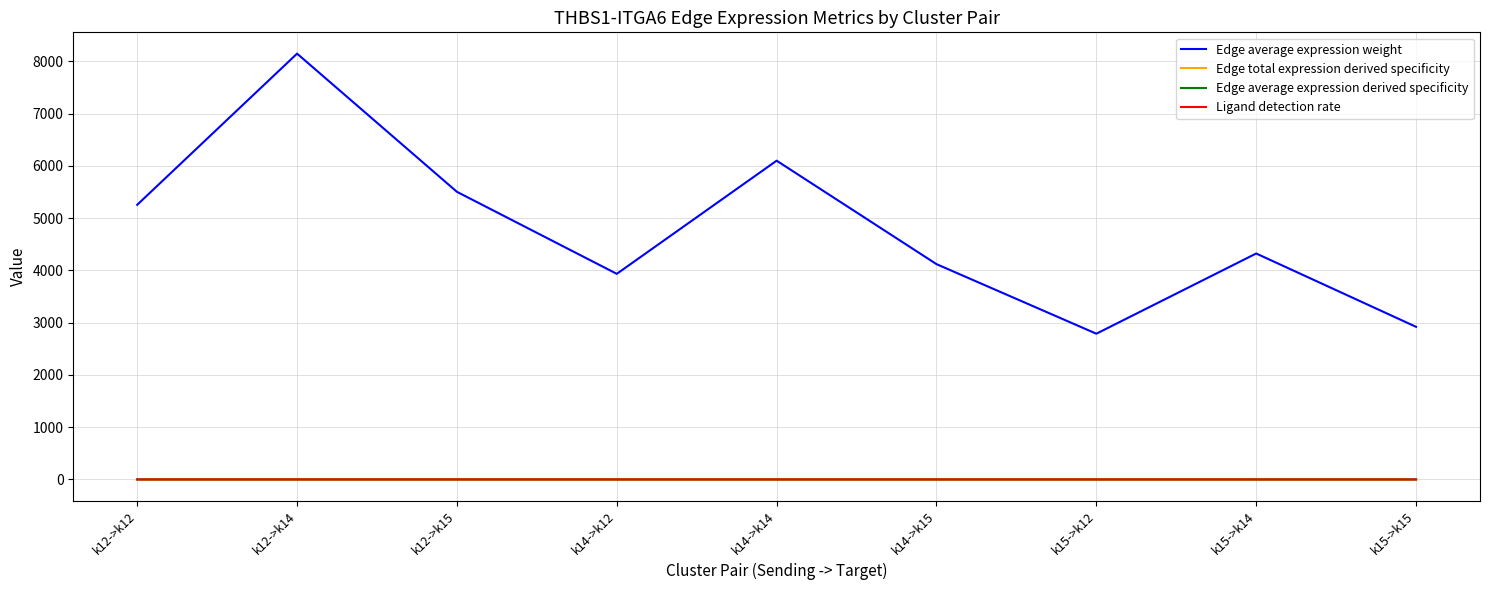

What is the sum of the Edge average expression derived specificity values at k12->k15 and k15->k12?

0.2